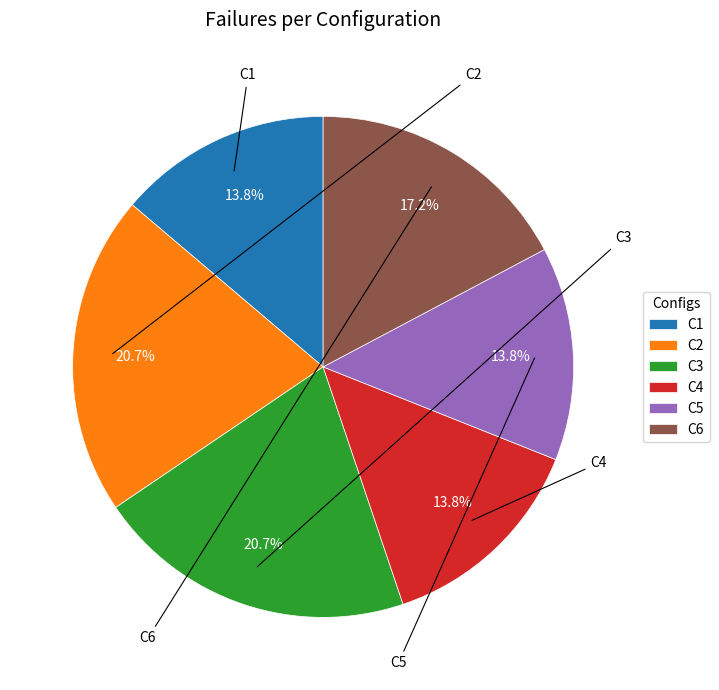

Does any single category account for the majority?

No